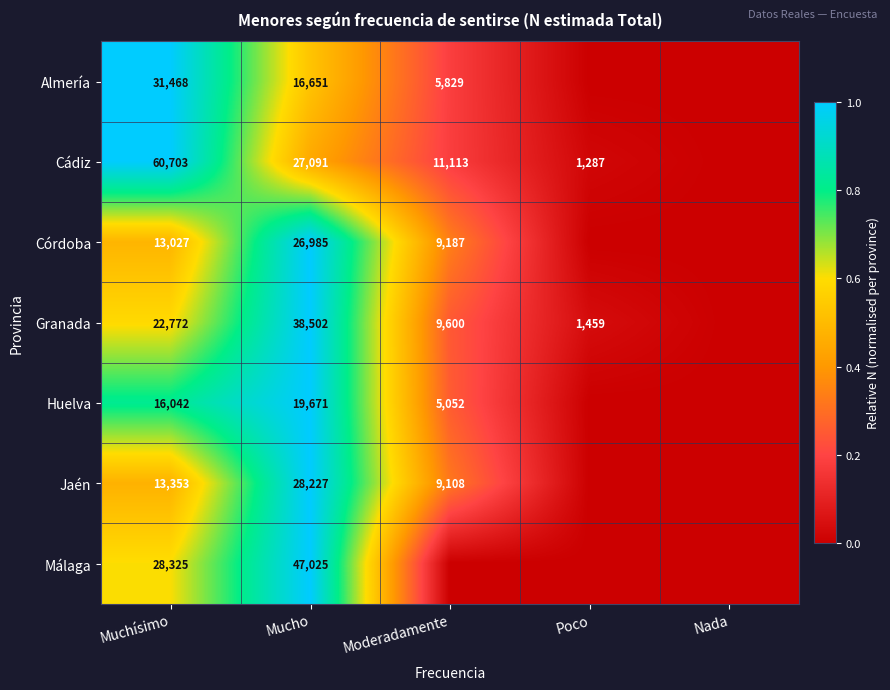

What is the sum of the Cádiz values at Mucho and Muchísimo?

87794